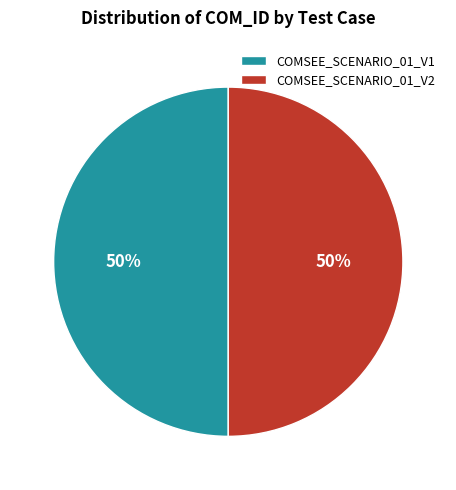

True or false: COMSEE_SCENARIO_01_V2 accounts for 50% of the total.

True